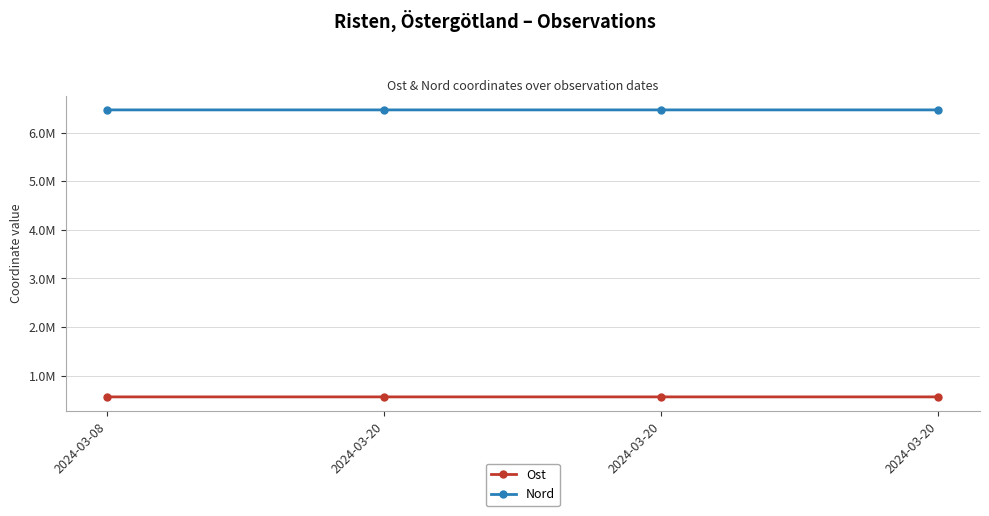

Is this an area chart (filled region under the line)?

No